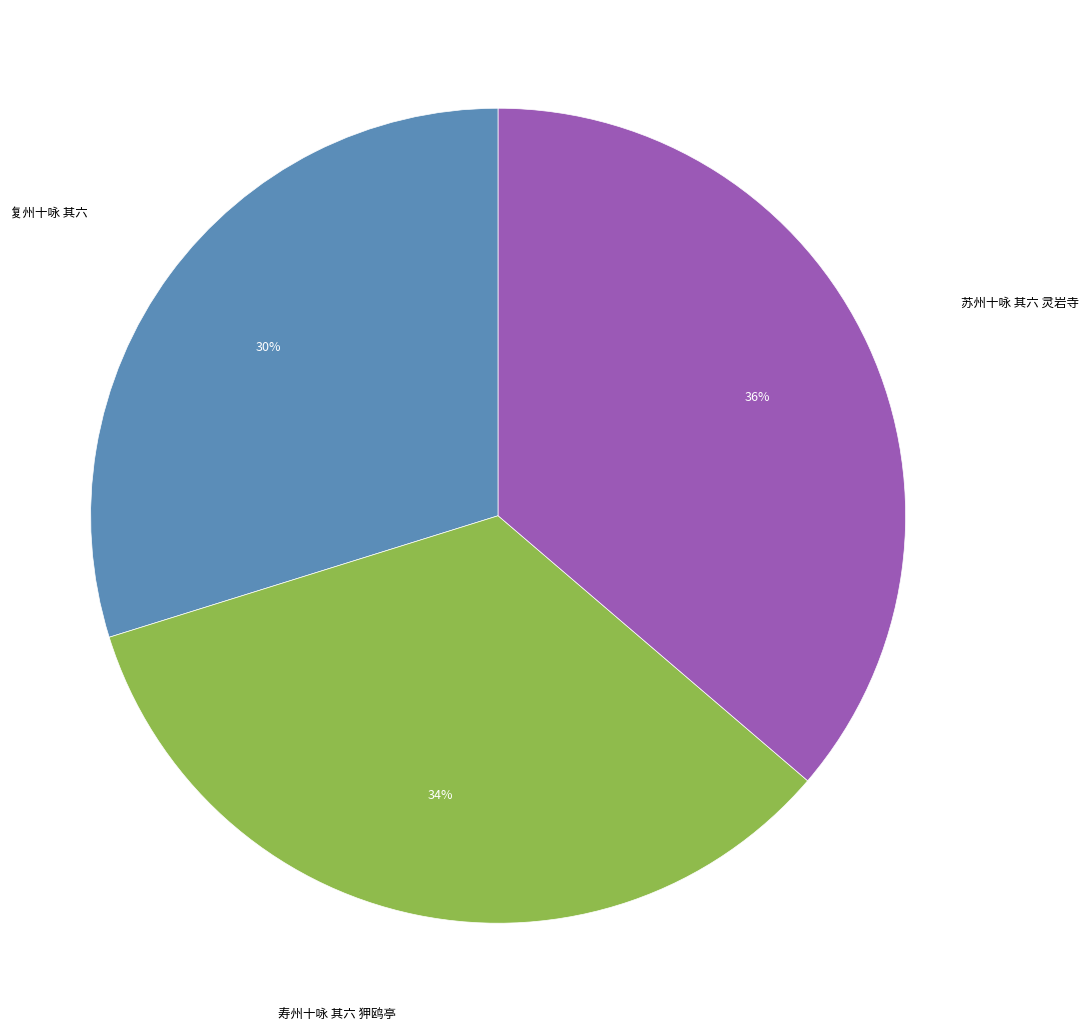

How many slices are in this pie chart?

3